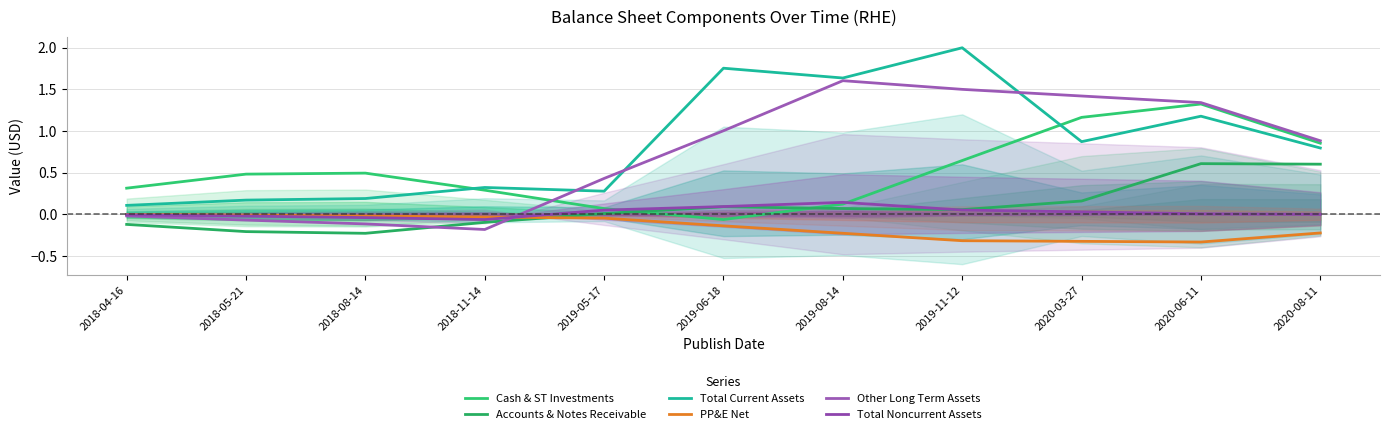

What is the sum of all Accounts & Notes Receivable values?

0.9